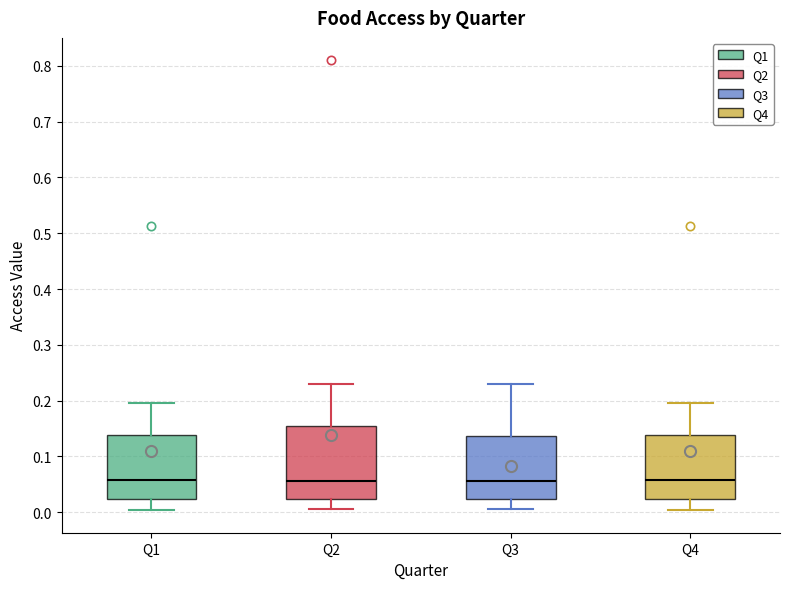

Reading left to right, transcribe this box plot: for each box, give where its median line is, the range the box spans, and where its two whiskers end, as read against the y-axis. The values are not printed on the chart, so give them approximately, as read against the axis.

Q1: median 0.06, box 0.02 to 0.14, whiskers 0.00 to 0.19
Q2: median 0.06, box 0.02 to 0.16, whiskers 0.01 to 0.23
Q3: median 0.06, box 0.02 to 0.14, whiskers 0.01 to 0.23
Q4: median 0.06, box 0.02 to 0.14, whiskers 0.00 to 0.19